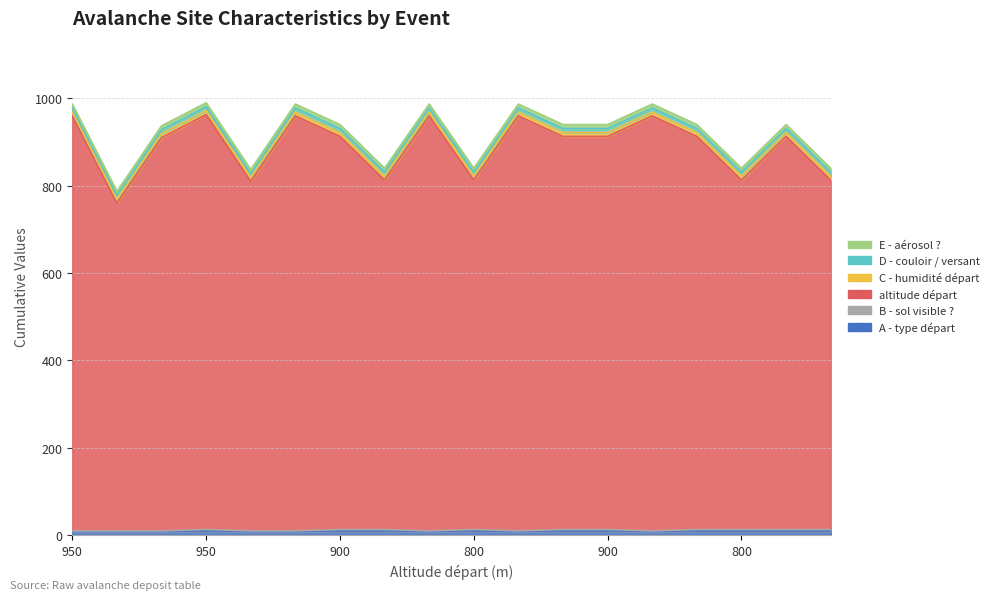

True or false: A - type départ has more than 2 points higher than both neighbors.

False